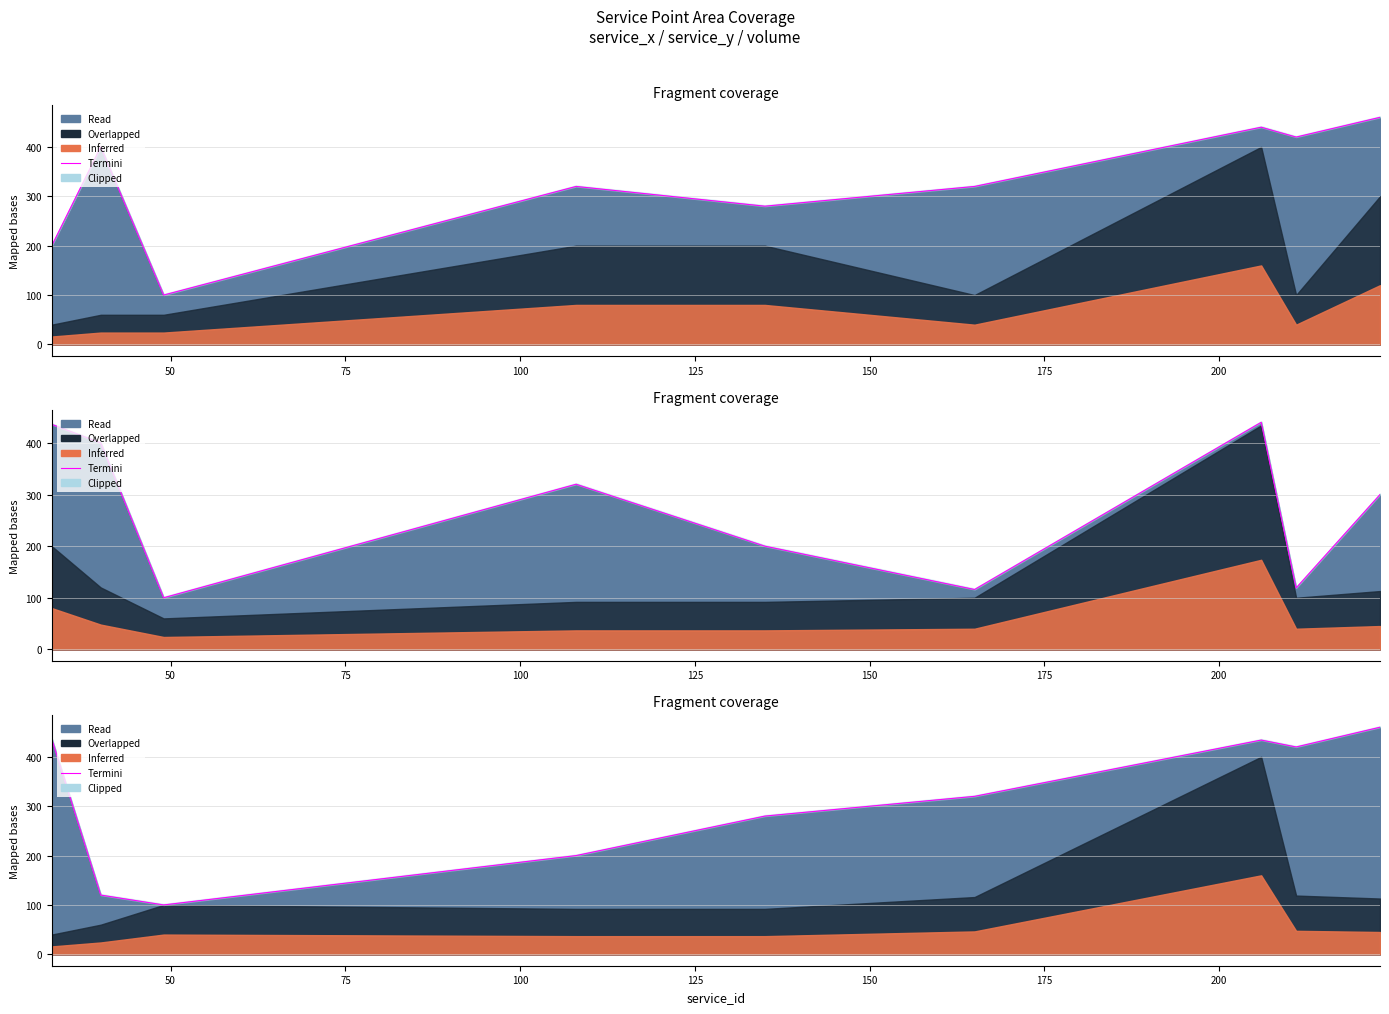

What is the sum of all values?

2770